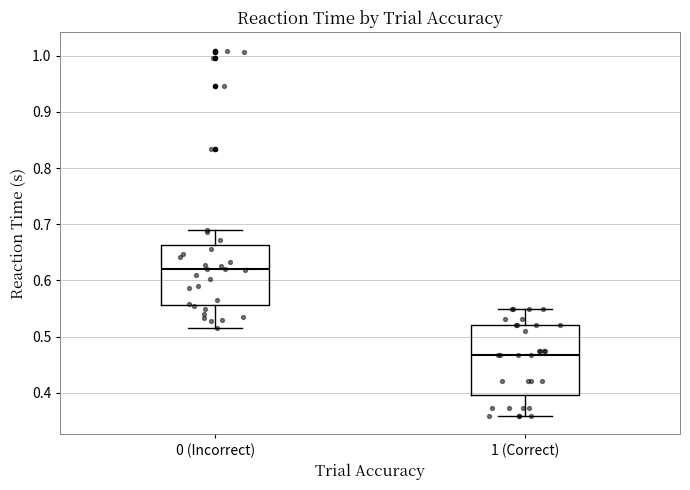

Which box's median line is the lowest?

1 (Correct)